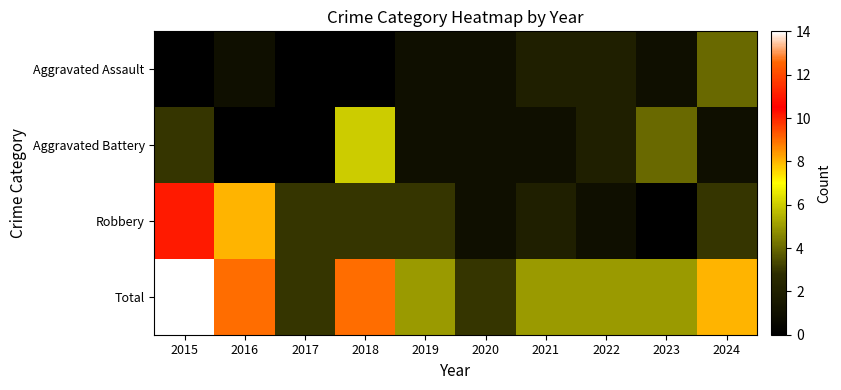

At which category is the sum across all series the highest?

2015